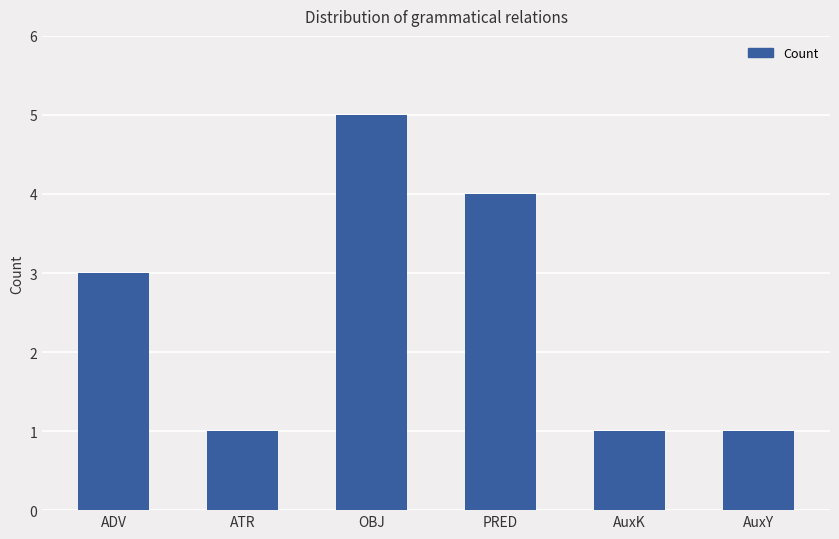

What is the difference between the values at OBJ and AuxK?

4